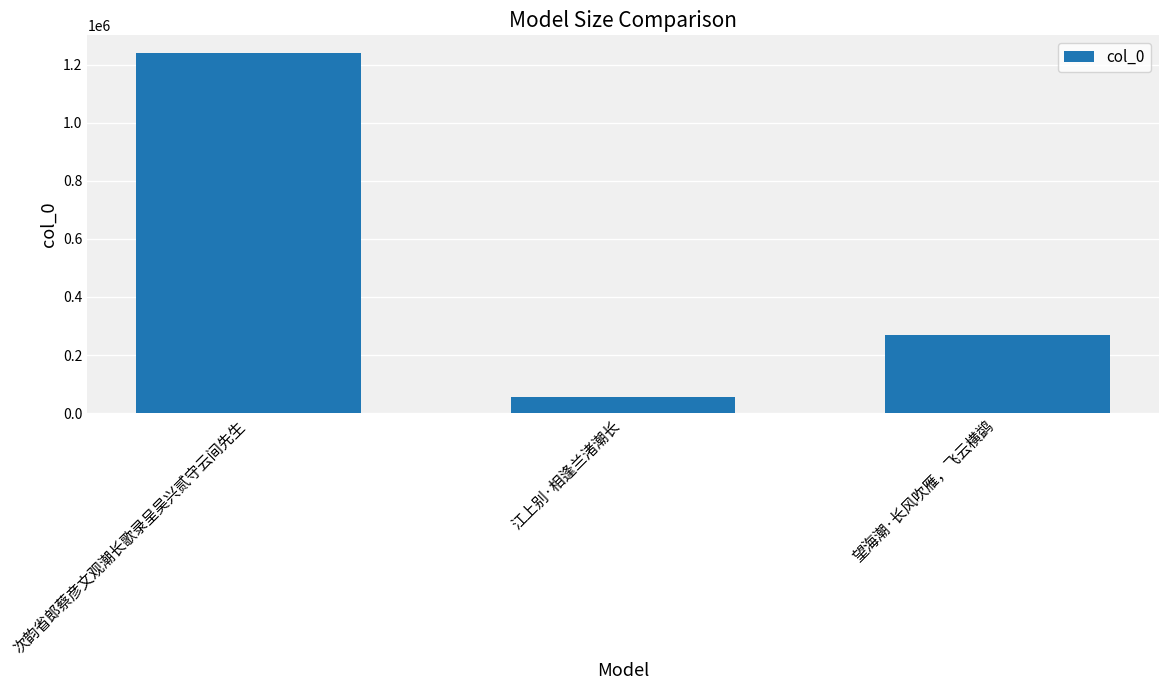

Reading right to left, list all the values displayed in this chart.

望海潮·长风吹雁，飞云横鹢=267755	江上别·相逢兰渚潮长=55714	次韵省郎蔡彦文观潮长歌录呈吴兴贰守云间先生=1238684